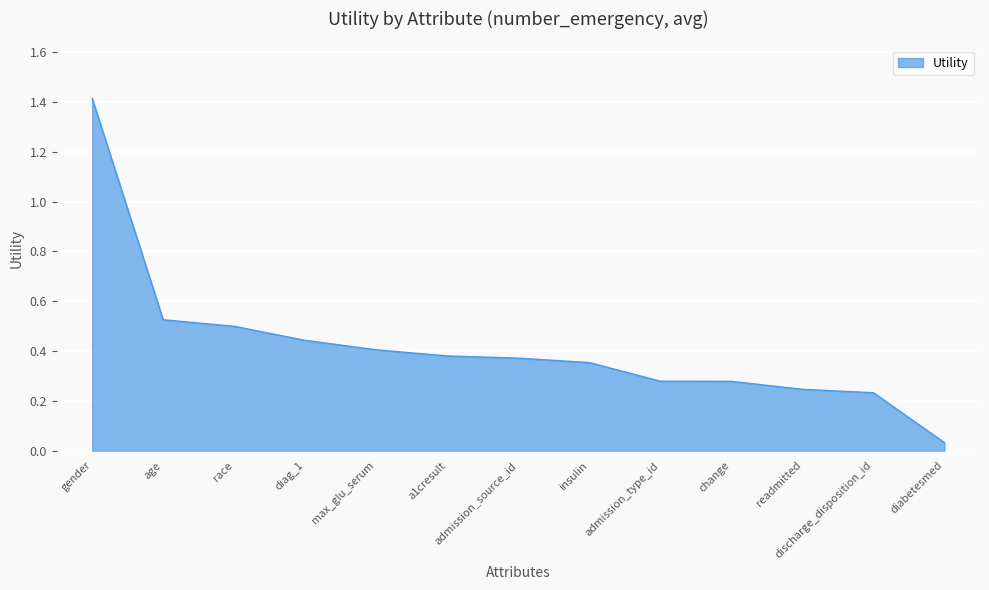

Between diag_1 and age, which is larger?

age